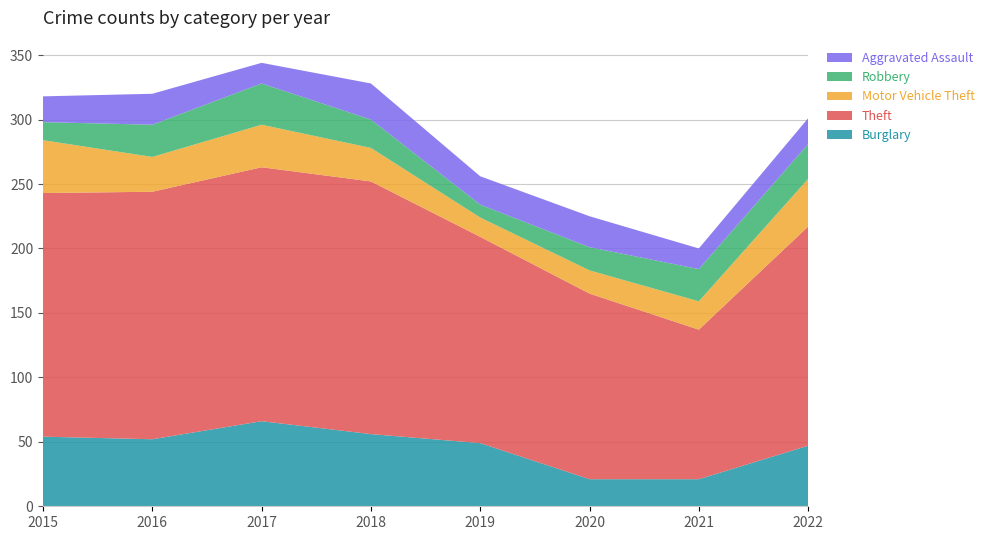

Reading right to left, transcribe all the data shown in this chart.

Burglary: 47	21	21	49	56	66	52	54
Theft: 170	116	144	160	196	197	192	189
Motor Vehicle Theft: 37	22	18	15	26	33	27	41
Robbery: 27	25	18	10	22	32	25	14
Aggravated Assault: 20	16	24	22	28	16	24	20